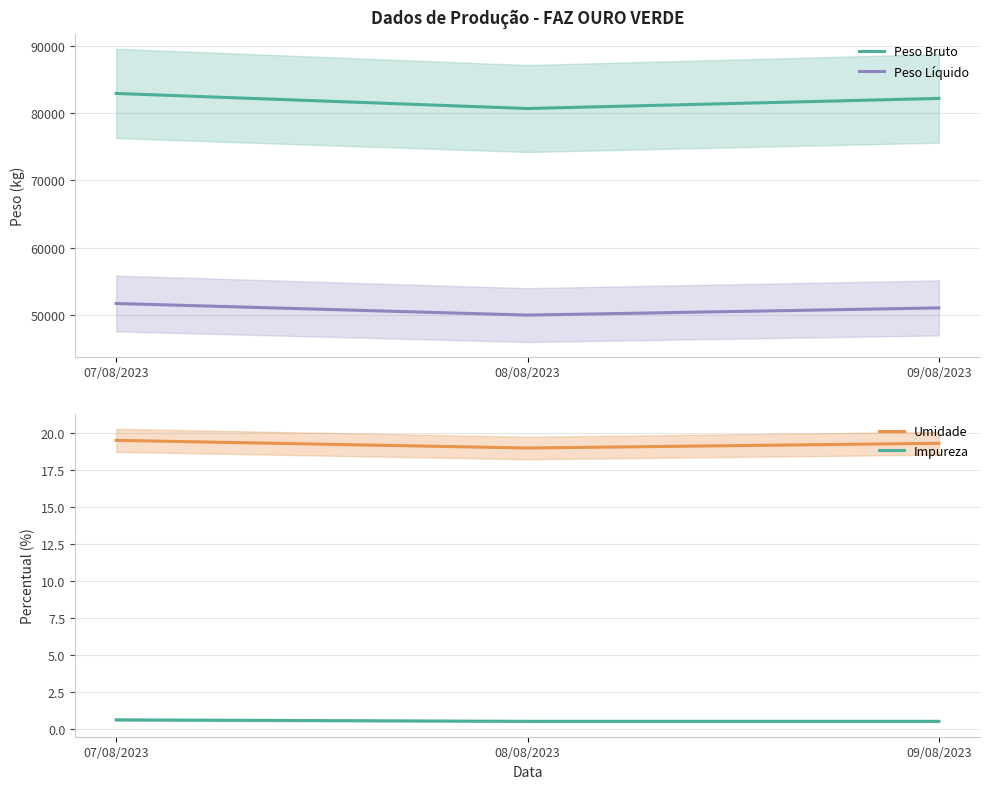

At which label is Peso Líquido closest to 50862?

09/08/2023